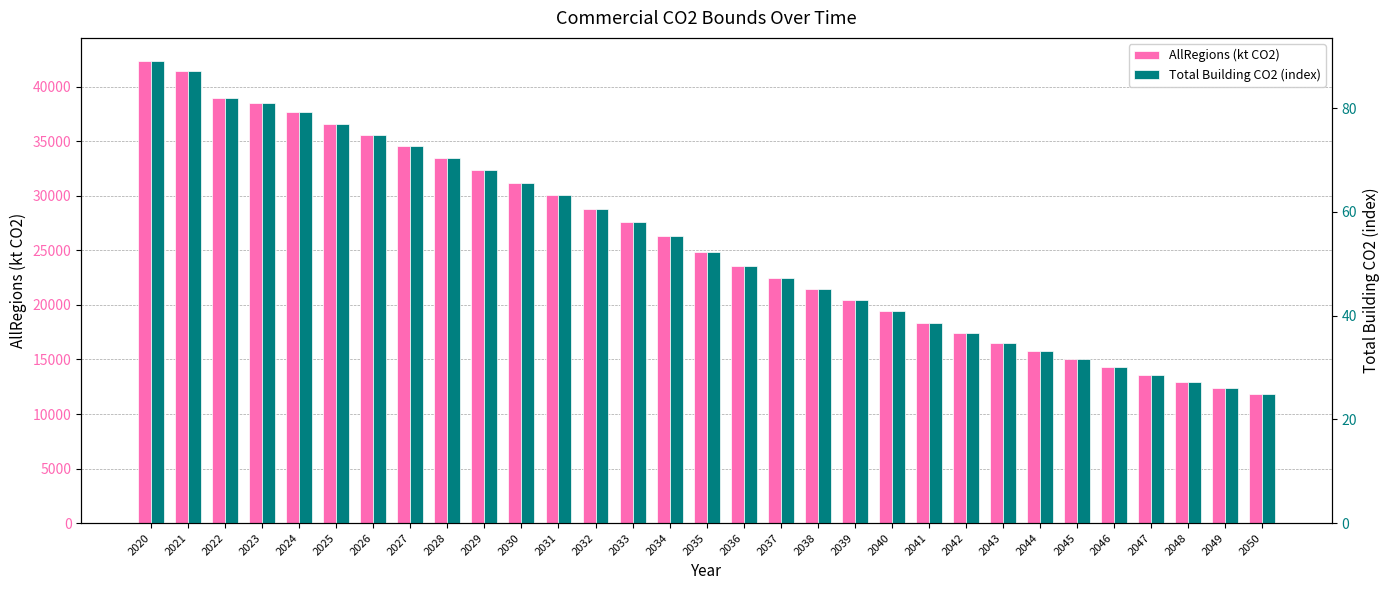

Which category has the lowest value in the Total Building CO2 (index) series?

2050